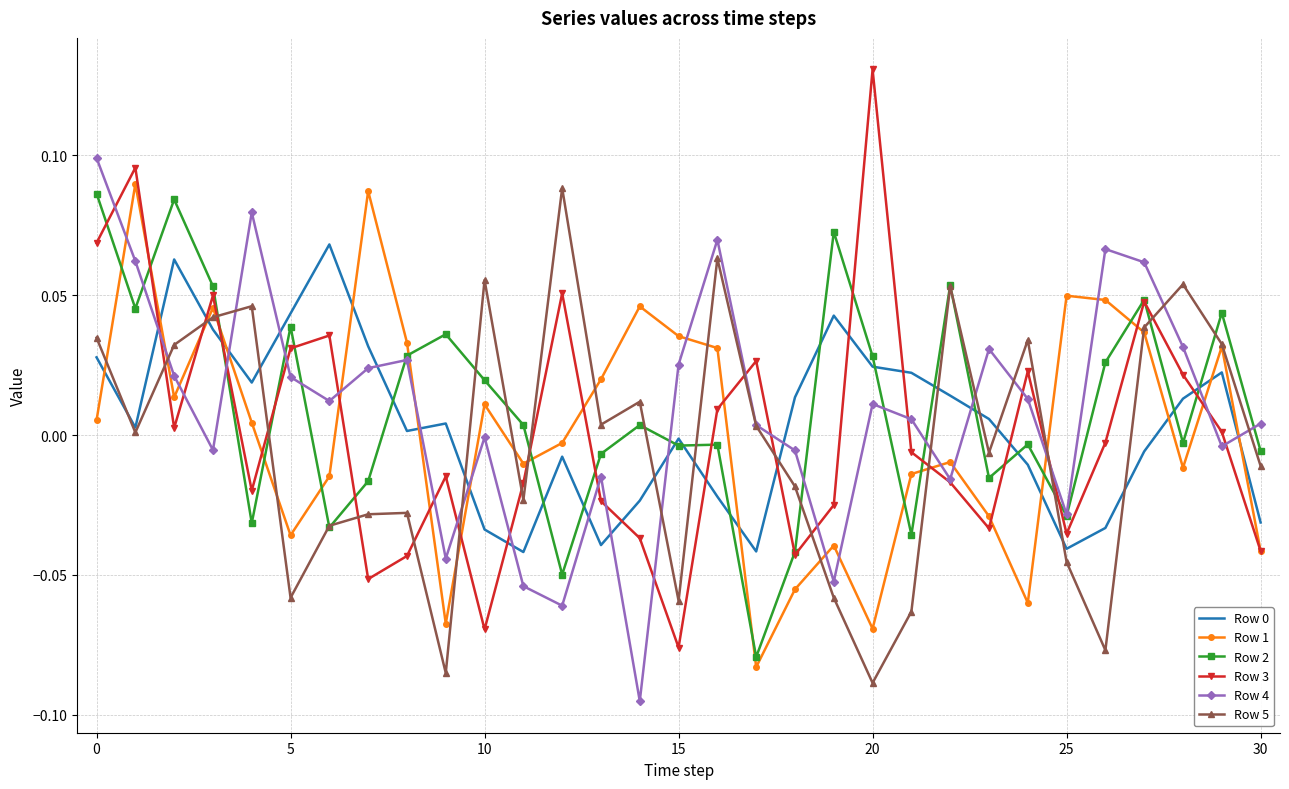

True or false: Row 3 and Row 0 intersect in this chart.

True